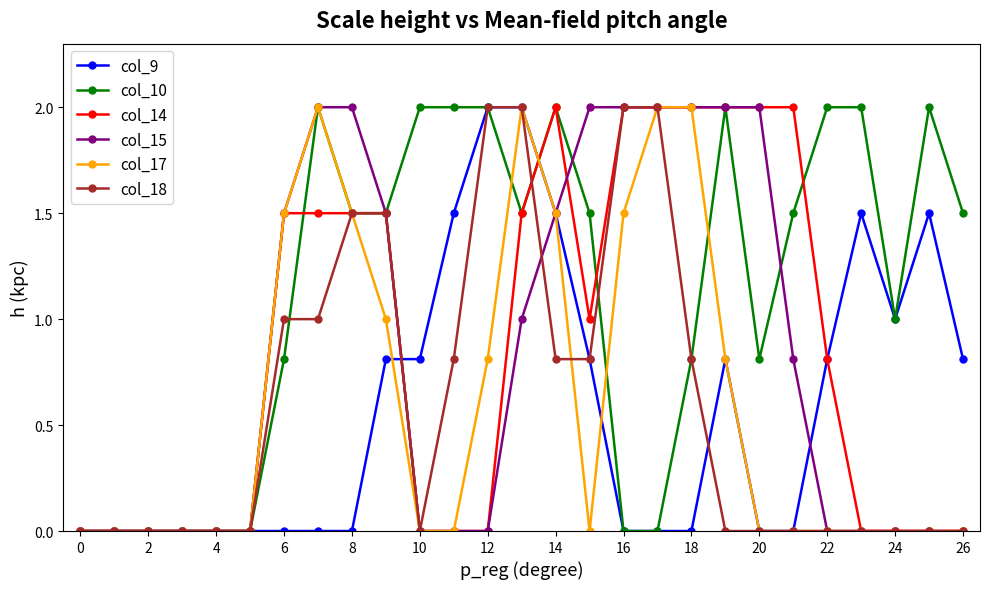

What is the value of the col_9 point at the 27th from the left?

0.8